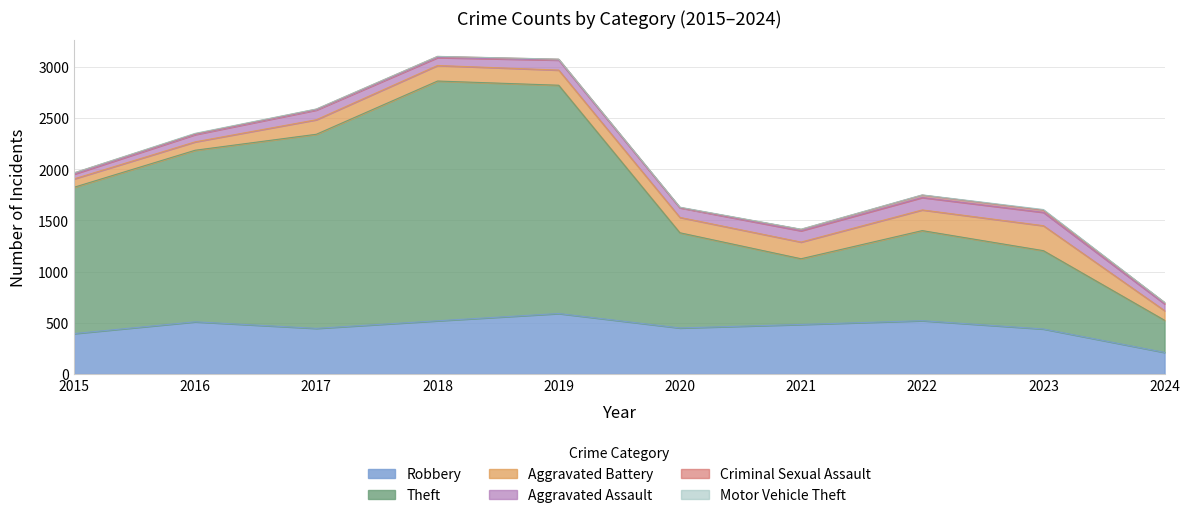

True or false: Aggravated Assault has more than 2 interior local peaks.

True